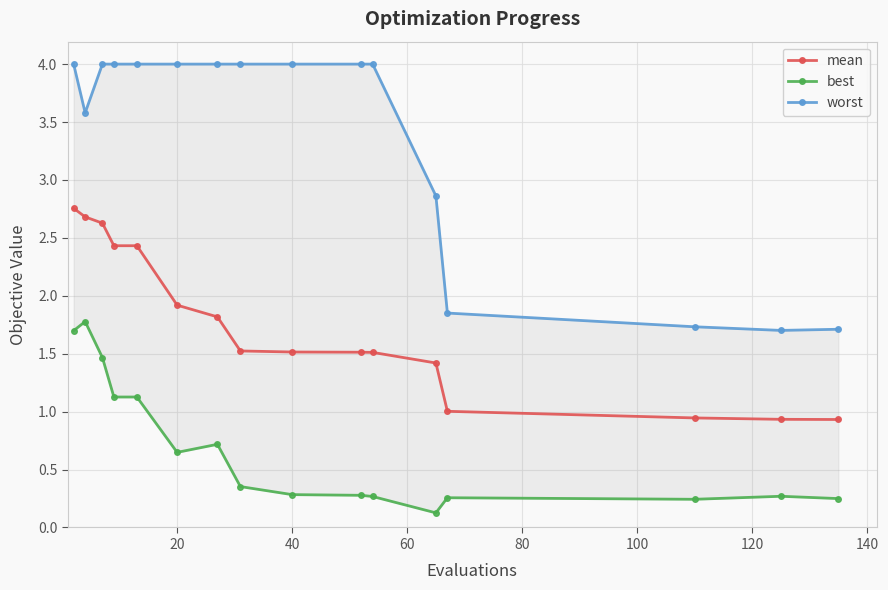

Is it true that mean equals 1.4 at 0?

False